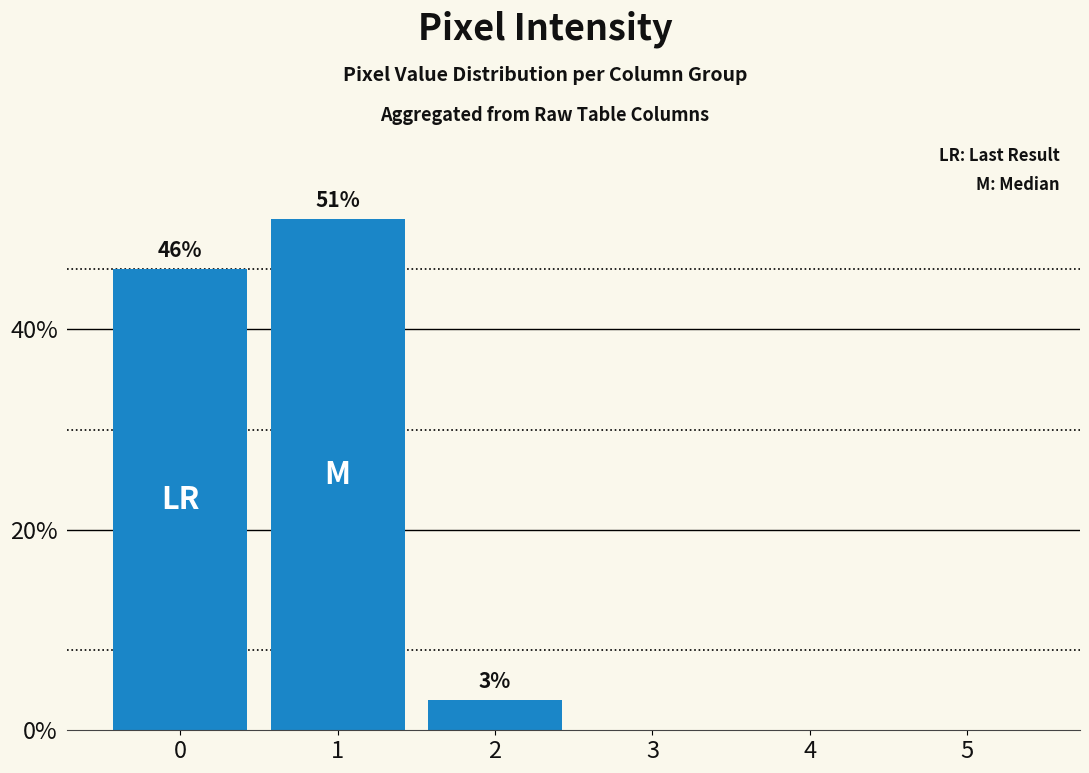

How many series are shown in this chart?

1